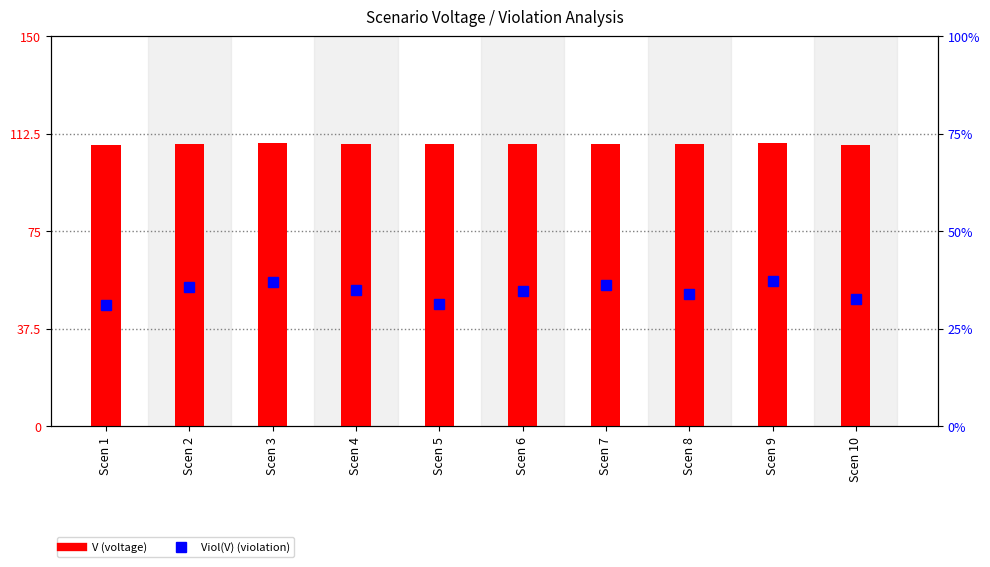

What is the value of the V (voltage) bar at the 1st from the left?

108.1